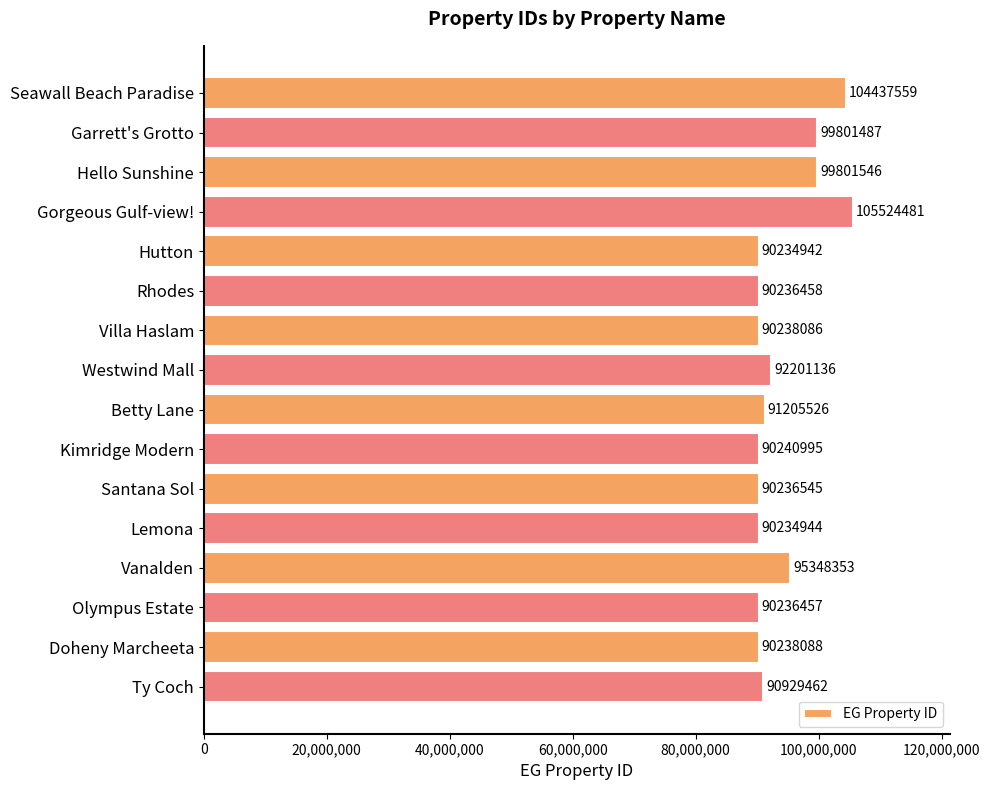

Reading top to bottom, extract all data points from this chart.

Seawall Beach Paradise=104437559	Garrett's Grotto=99801487	Hello Sunshine=99801546	Gorgeous Gulf-view!=105524481	Hutton=90234942	Rhodes=90236458	Villa Haslam=90238086	Westwind Mall=92201136	Betty Lane=91205526	Kimridge Modern=90240995	Santana Sol=90236545	Lemona=90234944	Vanalden=95348353	Olympus Estate=90236457	Doheny Marcheeta=90238088	Ty Coch=90929462